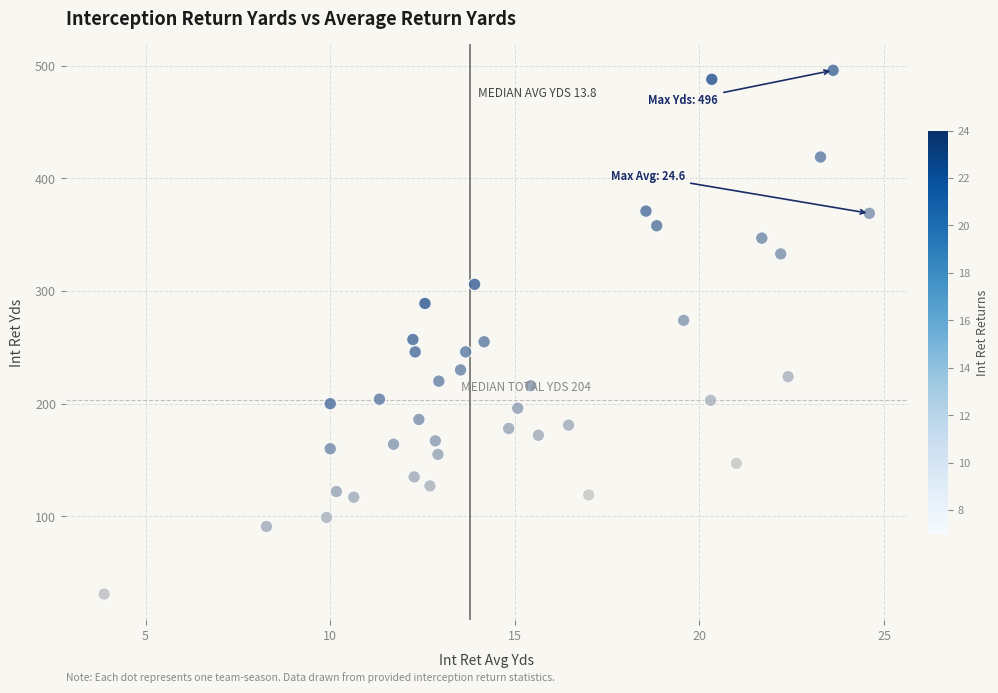

What is the range of Y values (max minus min)?

465